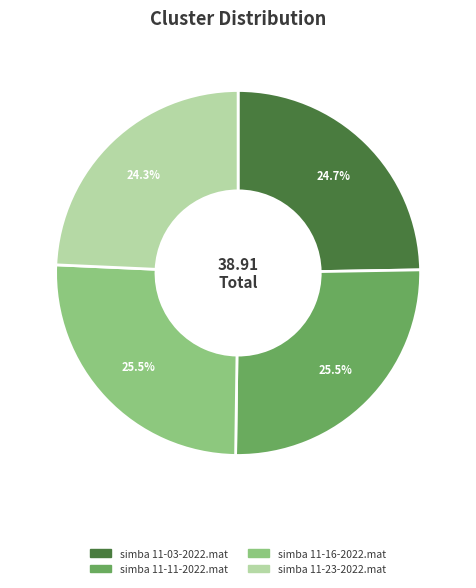

What percentage is NOT represented by simba 11-16-2022.mat?

74.5%